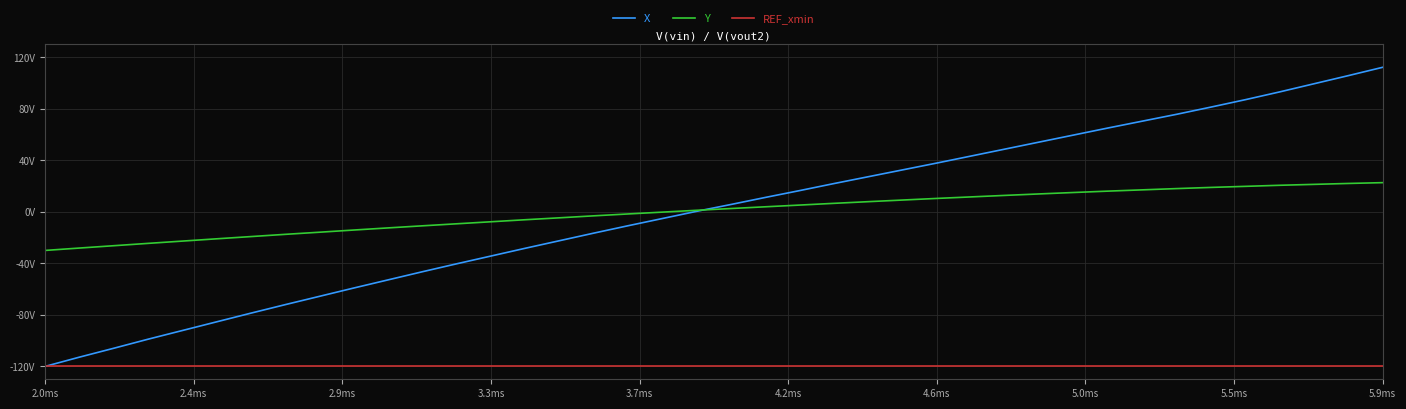

Which series ends up on top after the final intersection of Y and X?

X